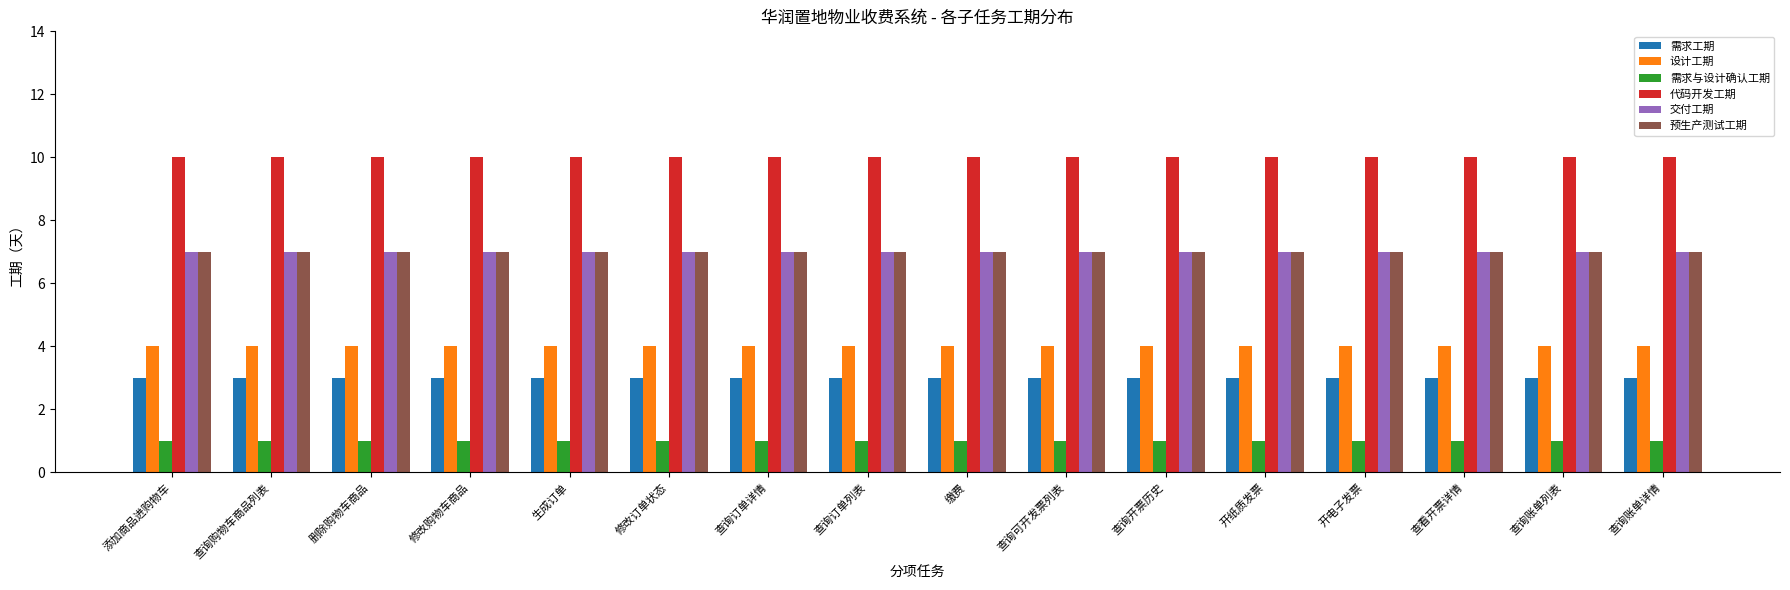

Reading left to right, list all the values displayed in this chart.

需求工期: 添加商品进购物车=3	查询购物车商品列表=3	删除购物车商品=3	修改购物车商品=3	生成订单=3	修改订单状态=3	查询订单详情=3	查询订单列表=3	缴费=3	查询可开发票列表=3	查询开票历史=3	开纸质发票=3	开电子发票=3	查看开票详情=3	查询账单列表=3	查询账单详情=3
设计工期: 添加商品进购物车=4	查询购物车商品列表=4	删除购物车商品=4	修改购物车商品=4	生成订单=4	修改订单状态=4	查询订单详情=4	查询订单列表=4	缴费=4	查询可开发票列表=4	查询开票历史=4	开纸质发票=4	开电子发票=4	查看开票详情=4	查询账单列表=4	查询账单详情=4
需求与设计确认工期: 添加商品进购物车=1	查询购物车商品列表=1	删除购物车商品=1	修改购物车商品=1	生成订单=1	修改订单状态=1	查询订单详情=1	查询订单列表=1	缴费=1	查询可开发票列表=1	查询开票历史=1	开纸质发票=1	开电子发票=1	查看开票详情=1	查询账单列表=1	查询账单详情=1
代码开发工期: 添加商品进购物车=10	查询购物车商品列表=10	删除购物车商品=10	修改购物车商品=10	生成订单=10	修改订单状态=10	查询订单详情=10	查询订单列表=10	缴费=10	查询可开发票列表=10	查询开票历史=10	开纸质发票=10	开电子发票=10	查看开票详情=10	查询账单列表=10	查询账单详情=10
交付工期: 添加商品进购物车=7	查询购物车商品列表=7	删除购物车商品=7	修改购物车商品=7	生成订单=7	修改订单状态=7	查询订单详情=7	查询订单列表=7	缴费=7	查询可开发票列表=7	查询开票历史=7	开纸质发票=7	开电子发票=7	查看开票详情=7	查询账单列表=7	查询账单详情=7
预生产测试工期: 添加商品进购物车=7	查询购物车商品列表=7	删除购物车商品=7	修改购物车商品=7	生成订单=7	修改订单状态=7	查询订单详情=7	查询订单列表=7	缴费=7	查询可开发票列表=7	查询开票历史=7	开纸质发票=7	开电子发票=7	查看开票详情=7	查询账单列表=7	查询账单详情=7